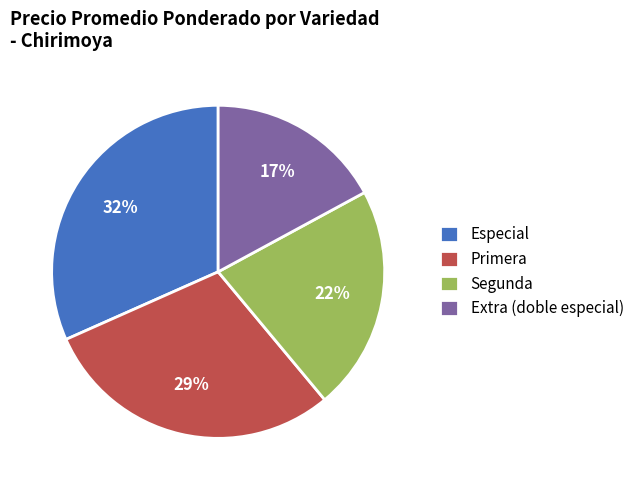

Which slice is the smallest?

Extra (doble especial)